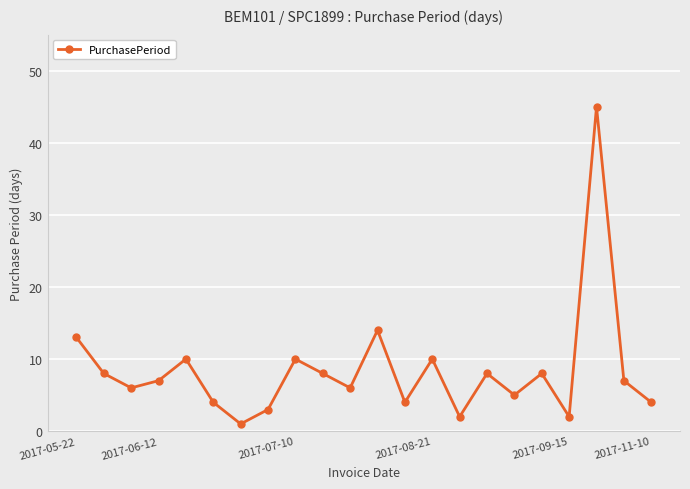

What is the difference between the maximum and minimum values?

44